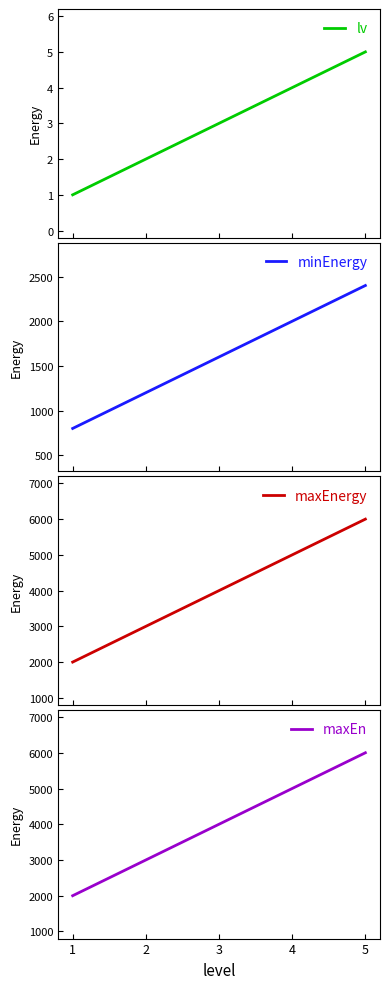

True or false: minEnergy and maxEnergy cross at least once.

False